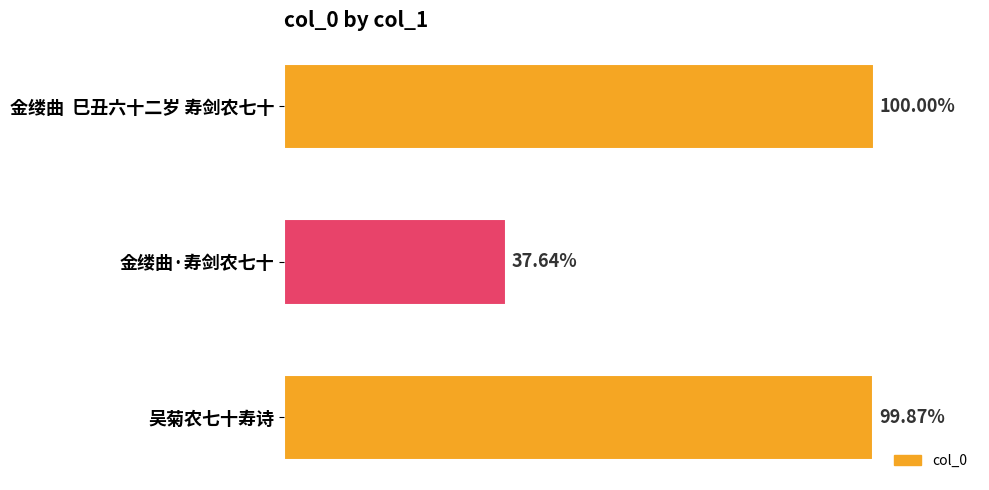

Are the bars horizontal?

Yes